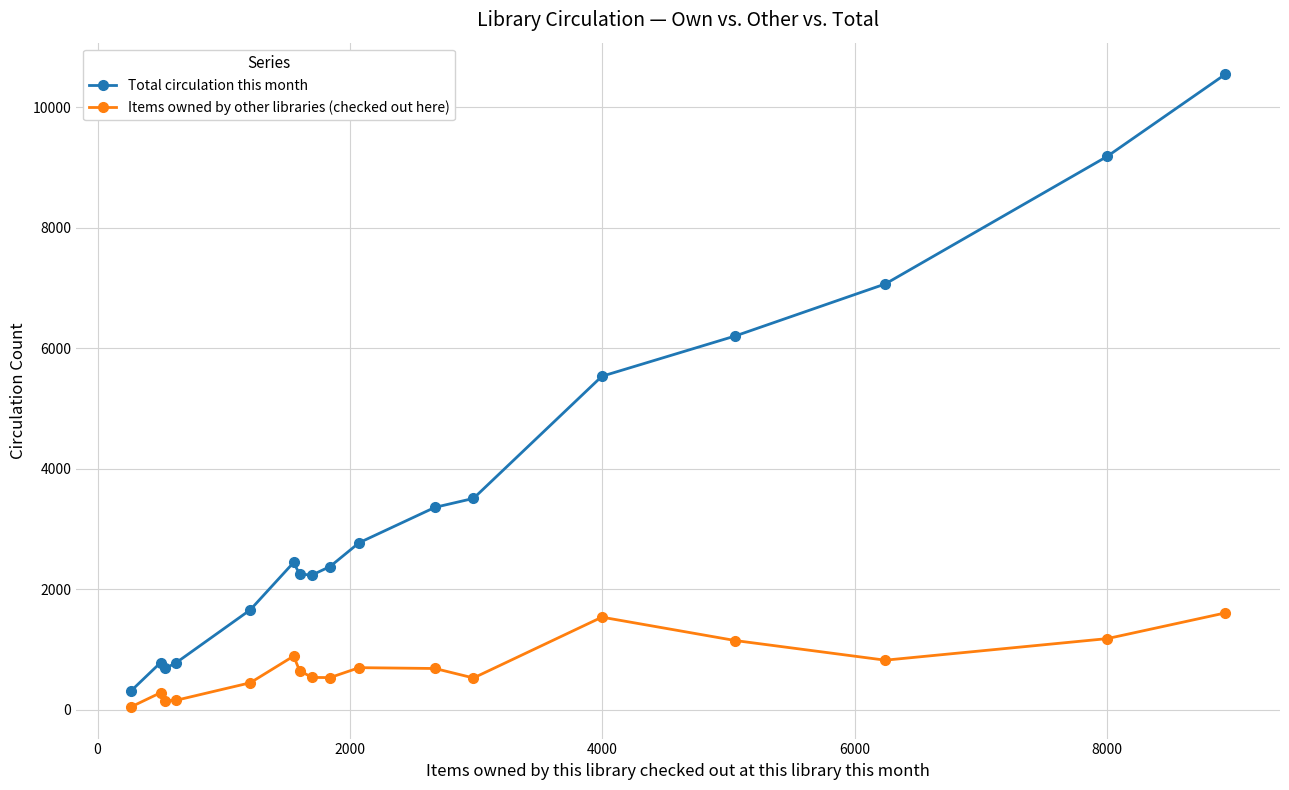

What is the greatest value displayed?

10544